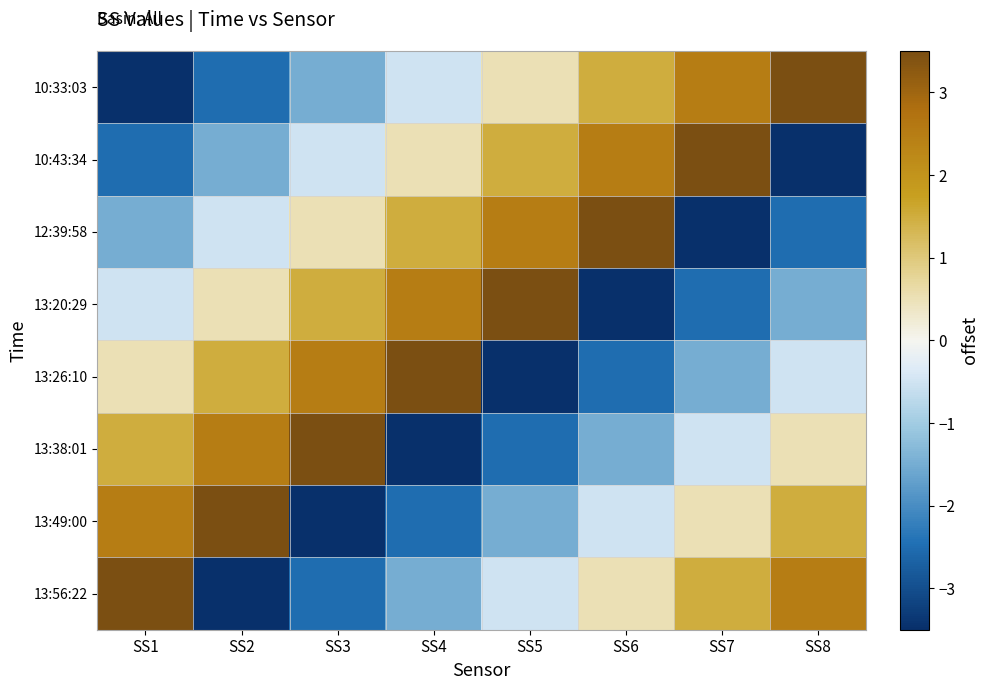

What is the minimum value shown in the chart?

-3.5